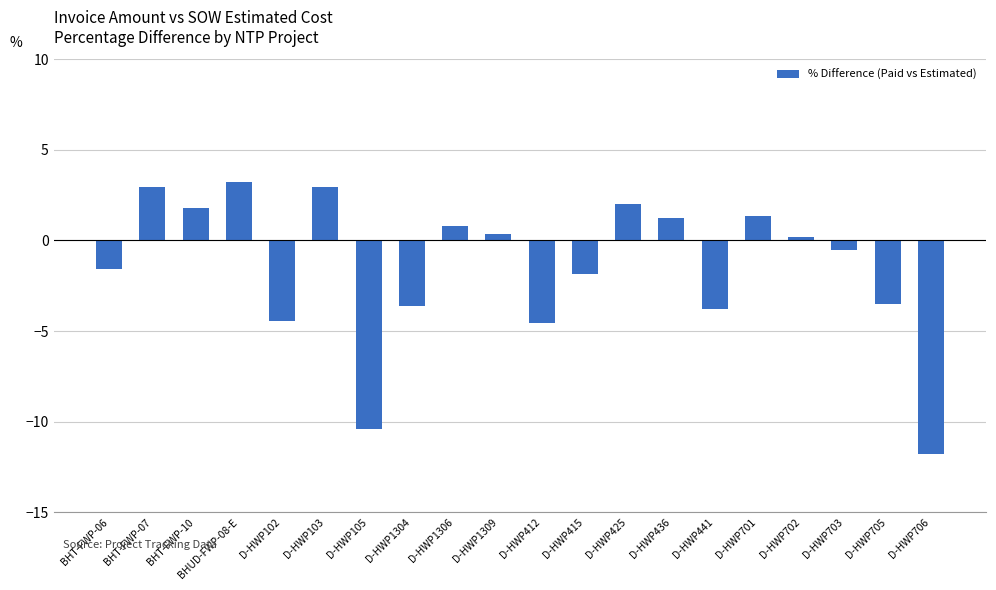

Does the chart contain stacked bars?

No